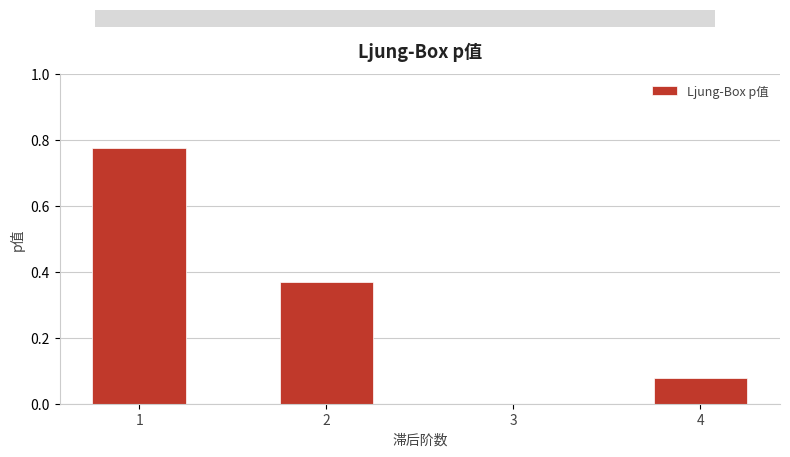

What is the change in value from 2 to 4?

-0.3